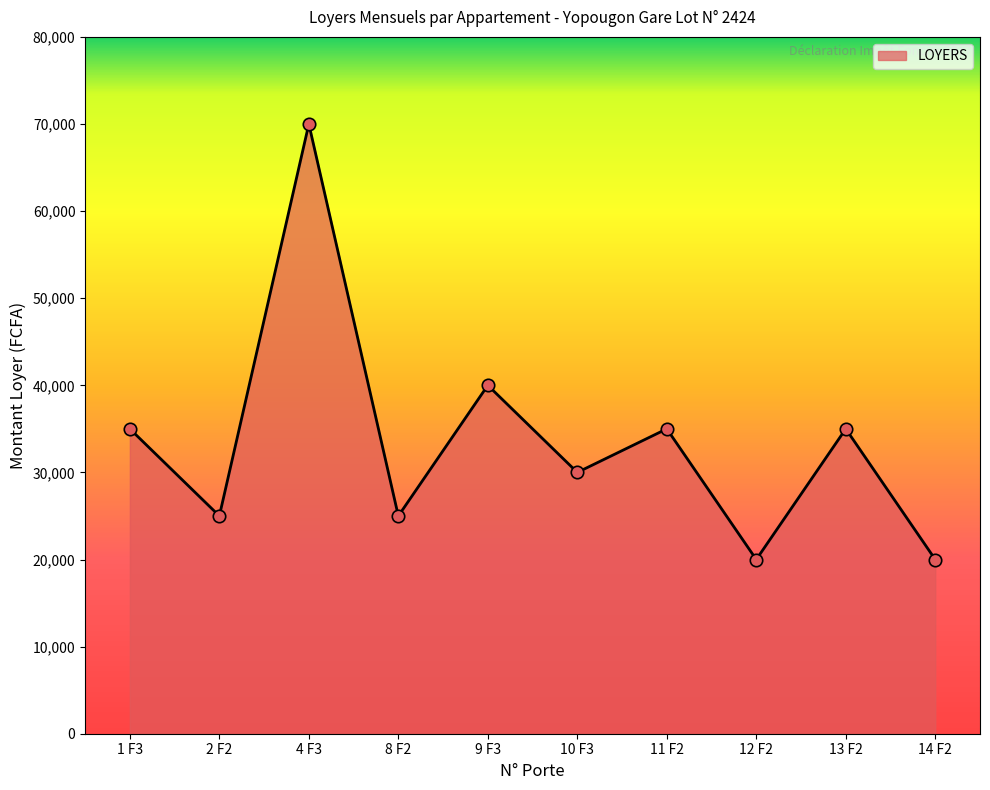

Approximately how many times larger is the value at 10 F3 compared to 14 F2?

1.5